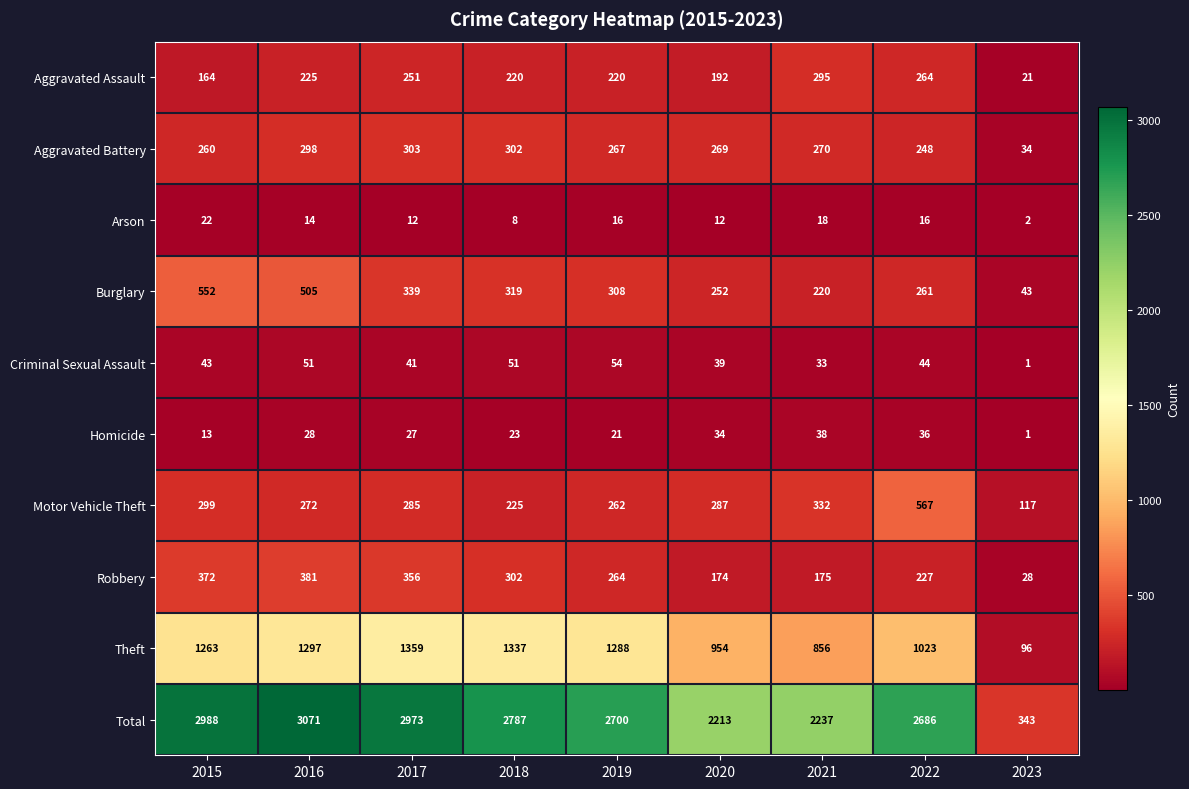

Which label corresponds to the smallest value in the chart?

2023